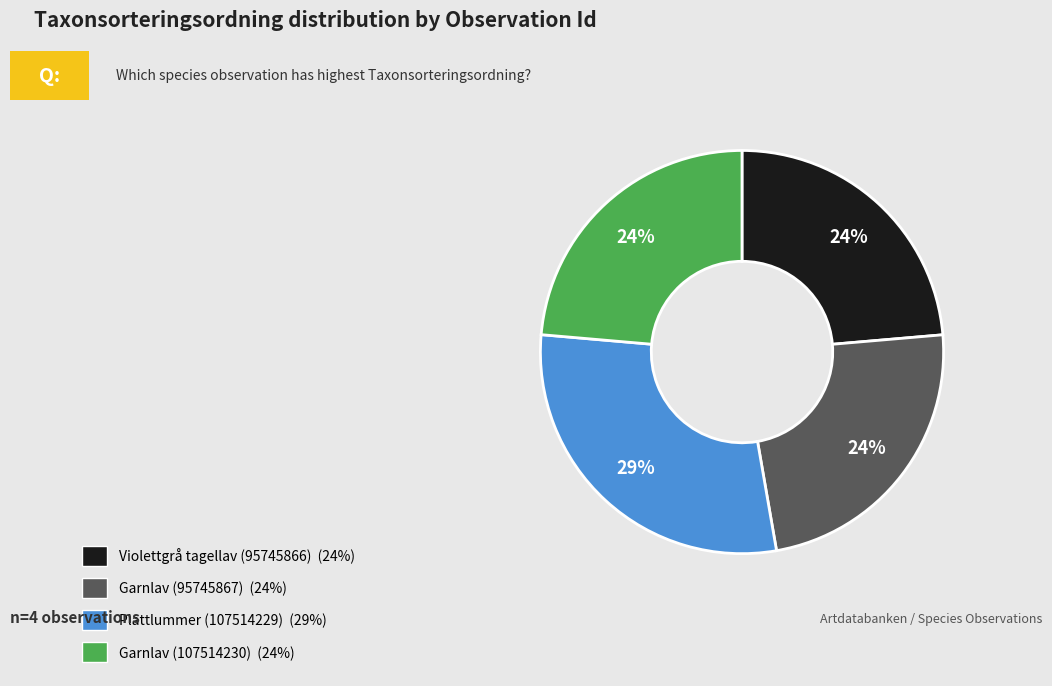

Do Garnlav (95745867) and Garnlav (107514230) together represent more than half of the pie?

No